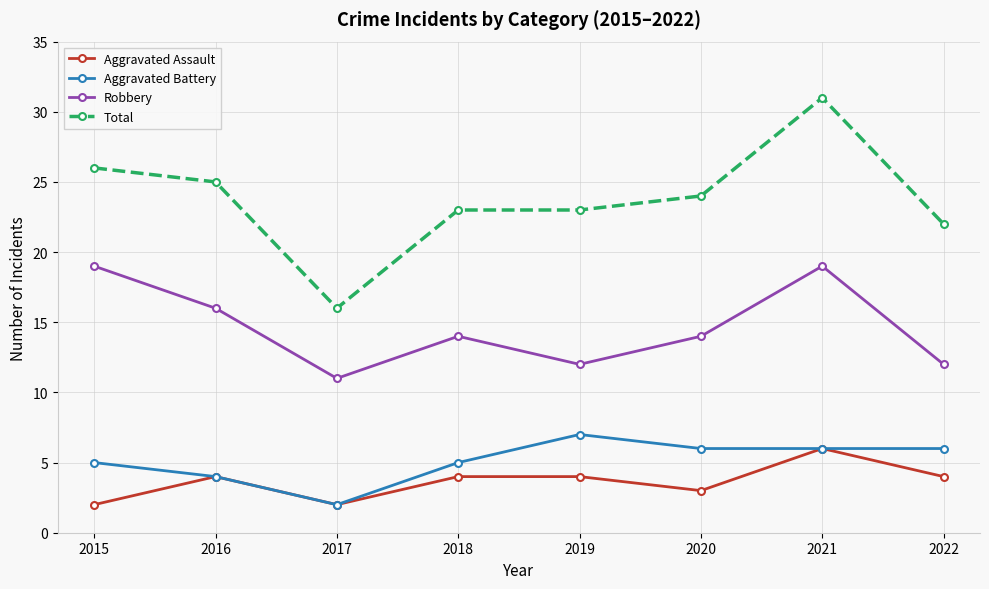

Where does the Total series first go above 24?

2015